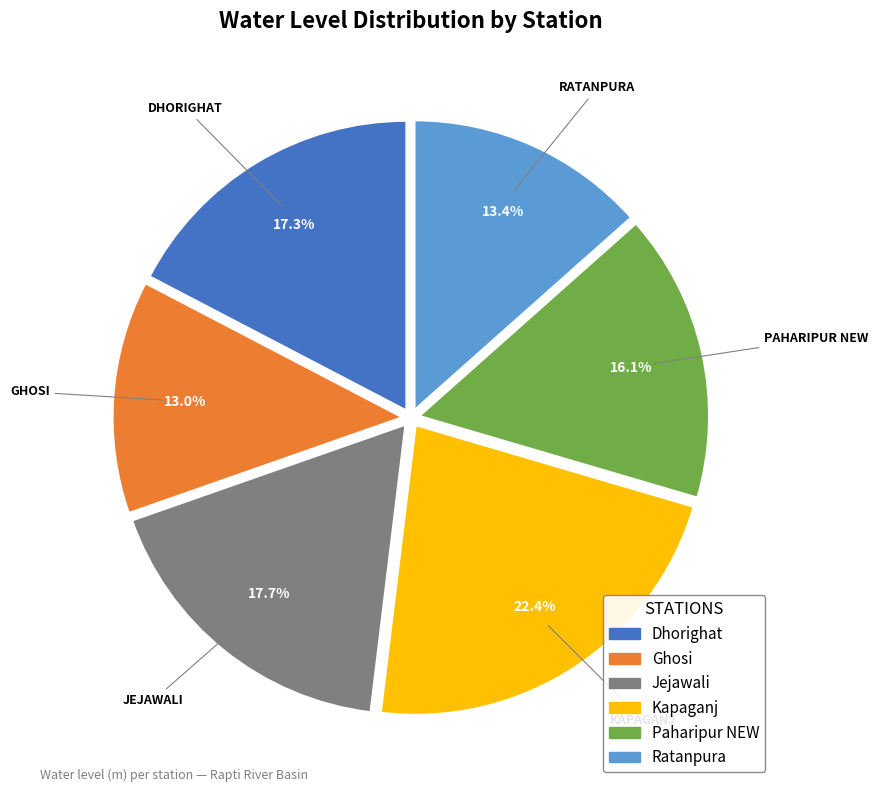

Between Ghosi and Kapaganj, which is larger?

Kapaganj